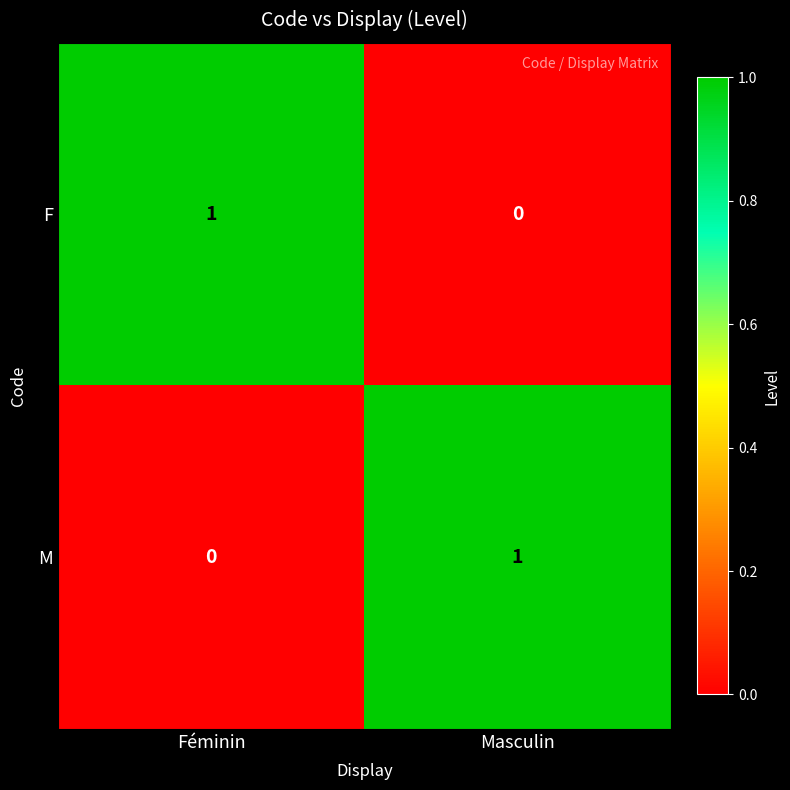

The value of F at Masculin is -1. True or false?

False